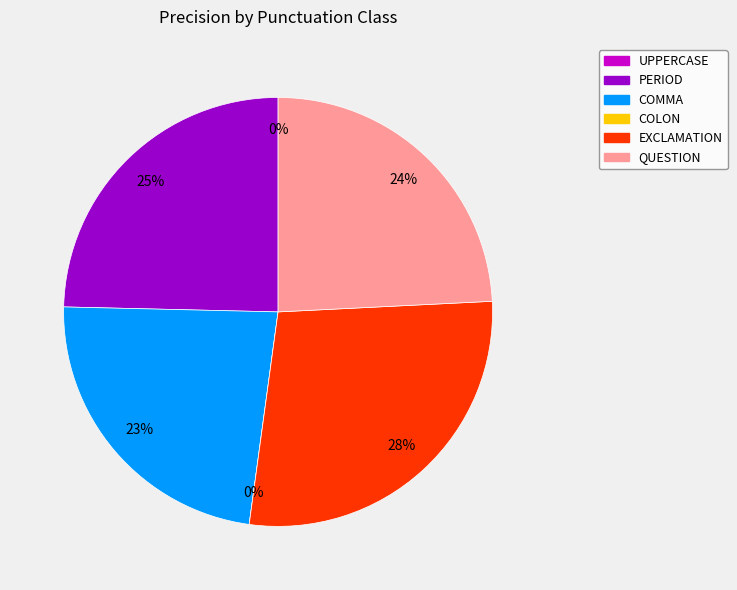

How many slices are in this pie chart?

6